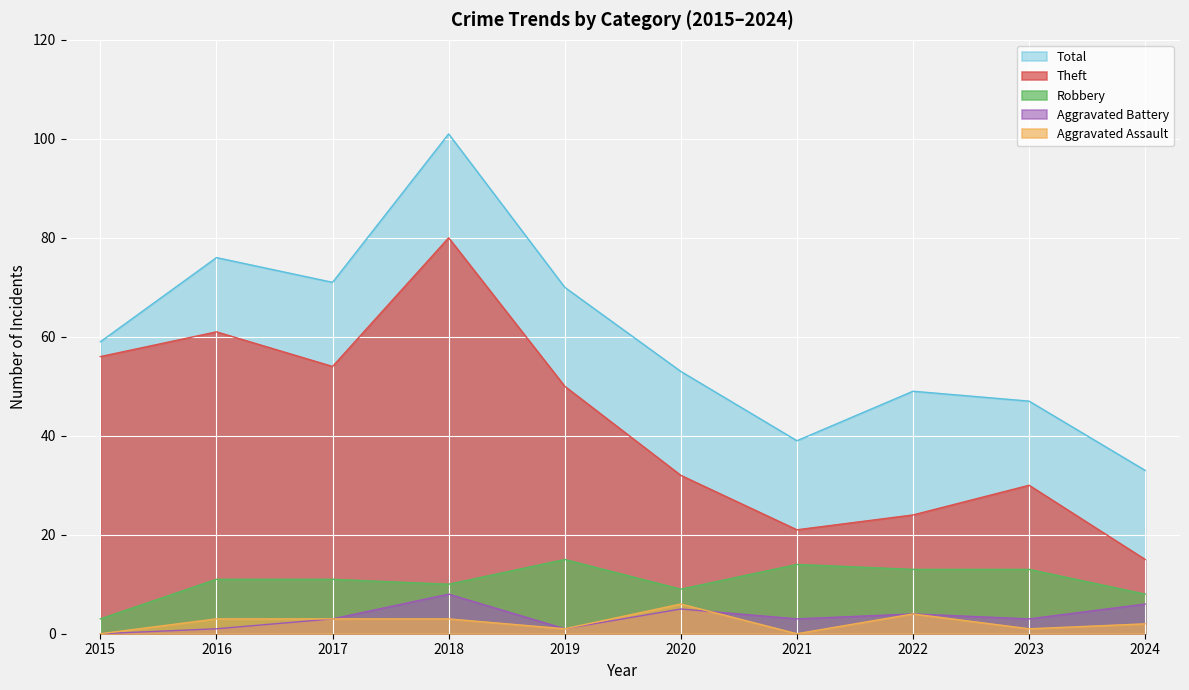

At which label is Robbery closest to 9?

2020